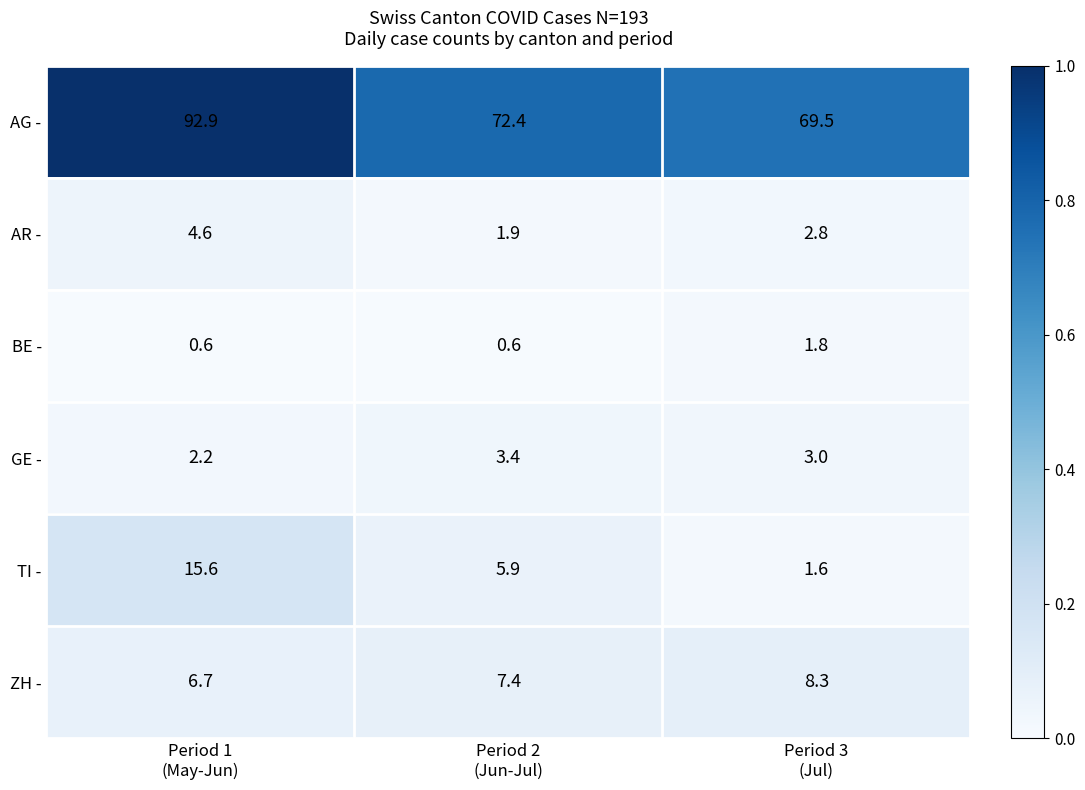

Rank the series by their maximum value, from lowest to highest.

BE -, GE -, AR -, ZH -, TI -, AG -